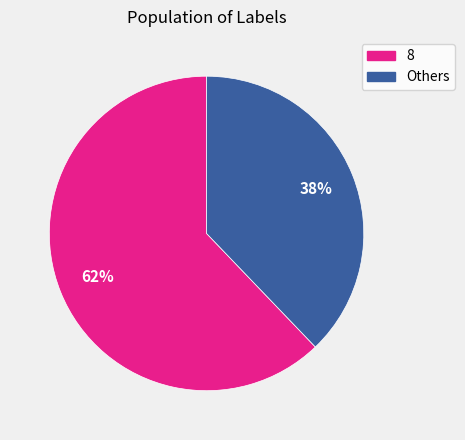

How many slices are in this pie chart?

2